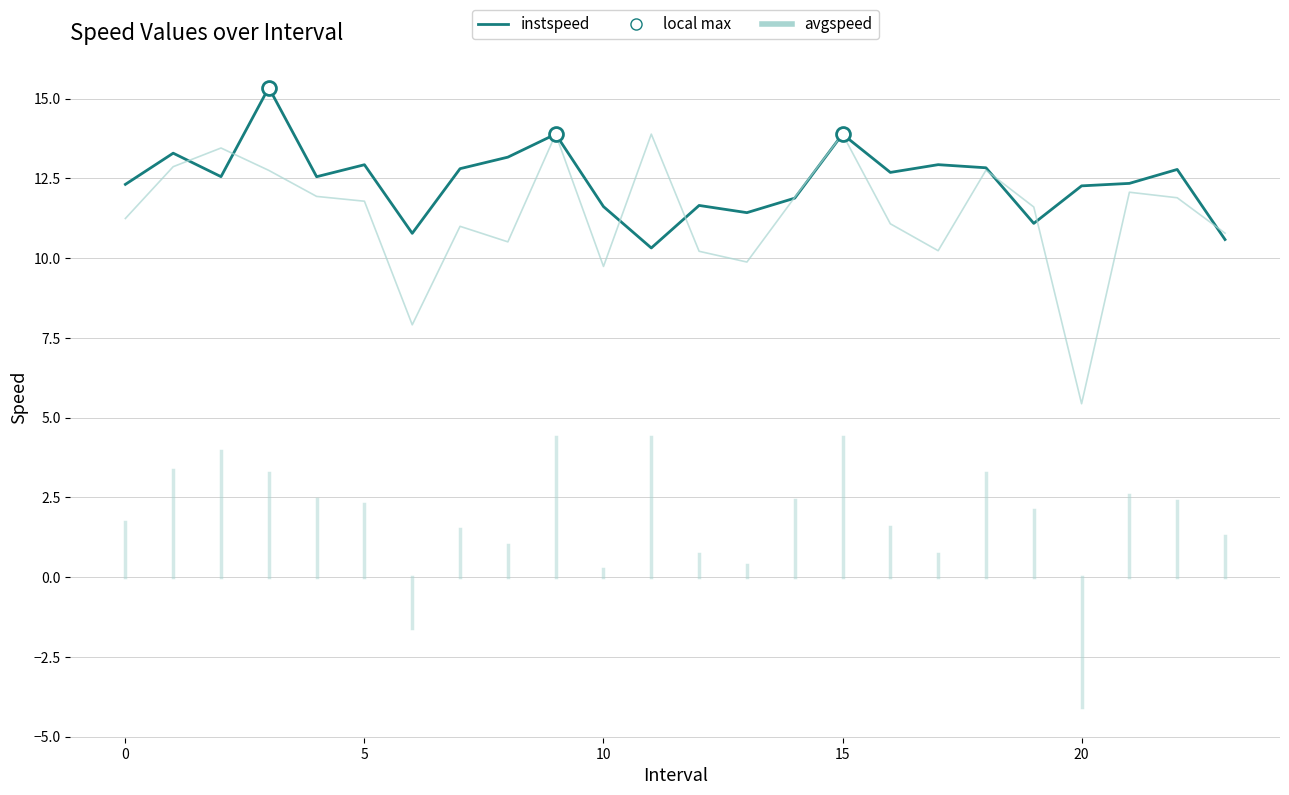

Which series has the widest spread of values?

avgspeed